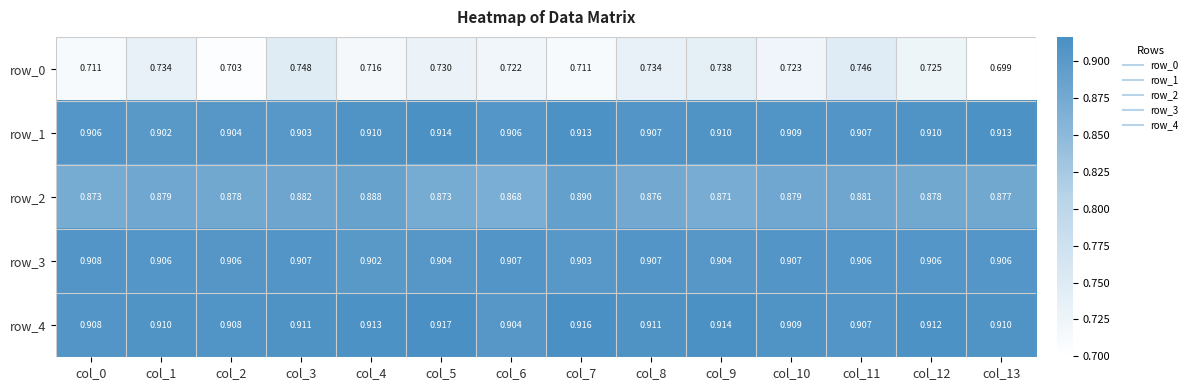

Is the value of row_2 at col_12 greater than the value of row_0 at col_11?

Yes